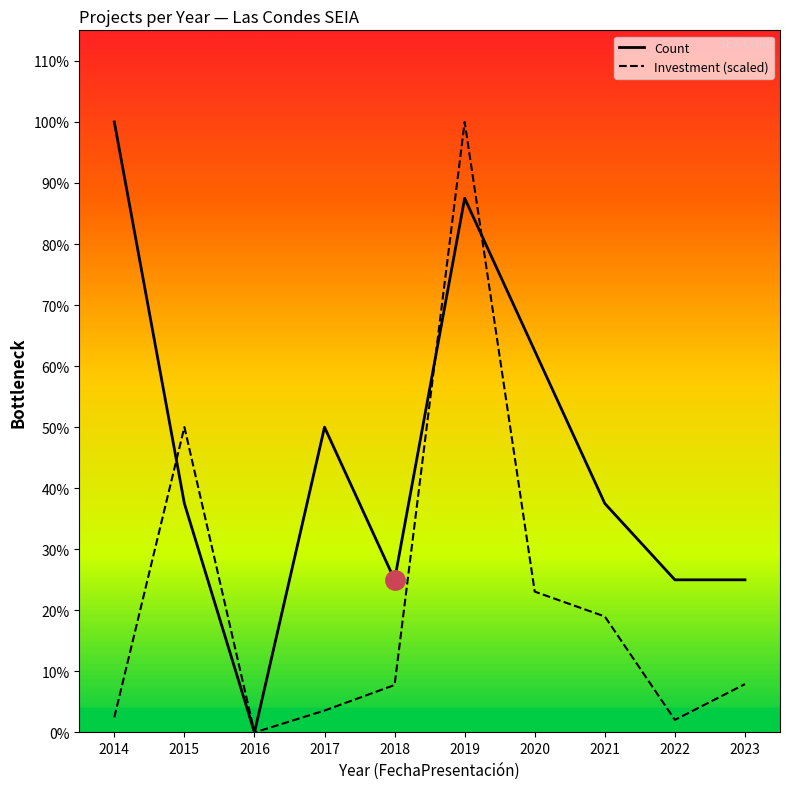

True or false: Investment (scaled) and Count cross at least once.

True